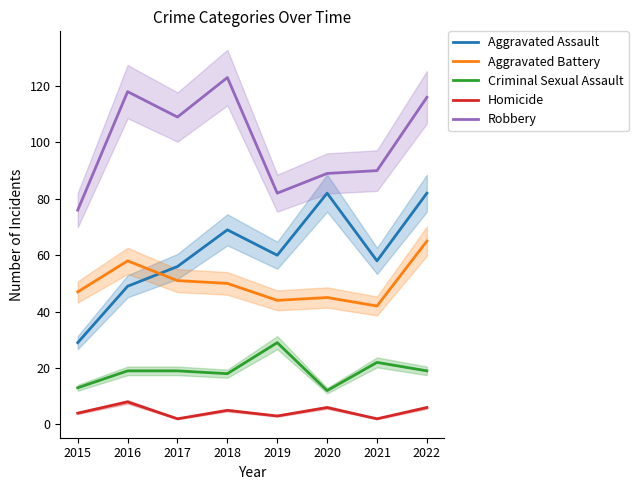

What is the spread (max minus min) of values at 2015?

72